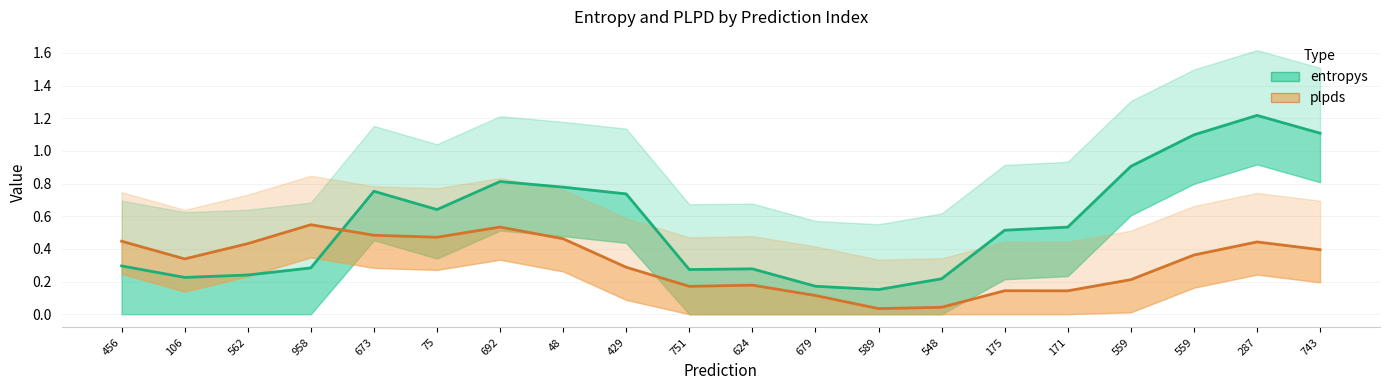

Which series has the largest total across all categories?

entropys